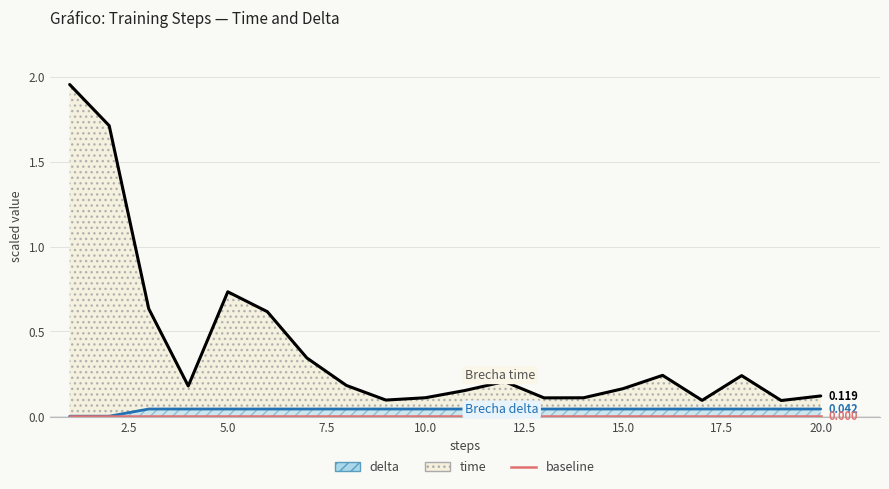

True or false: time and delta cross at least once.

False